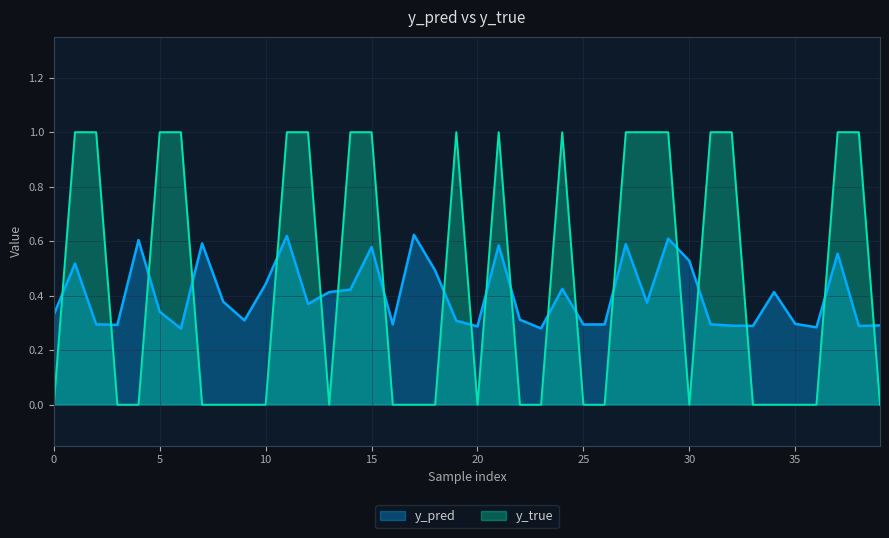

Which series has the largest total across all categories?

y_true